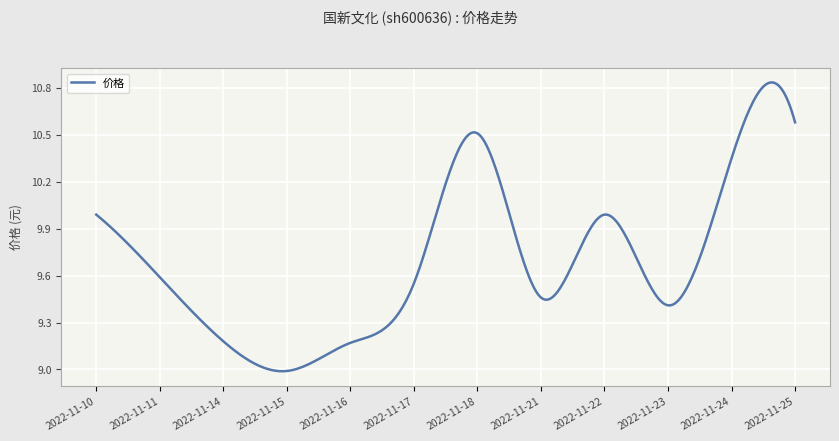

What is the difference between the maximum and minimum values?

1.8